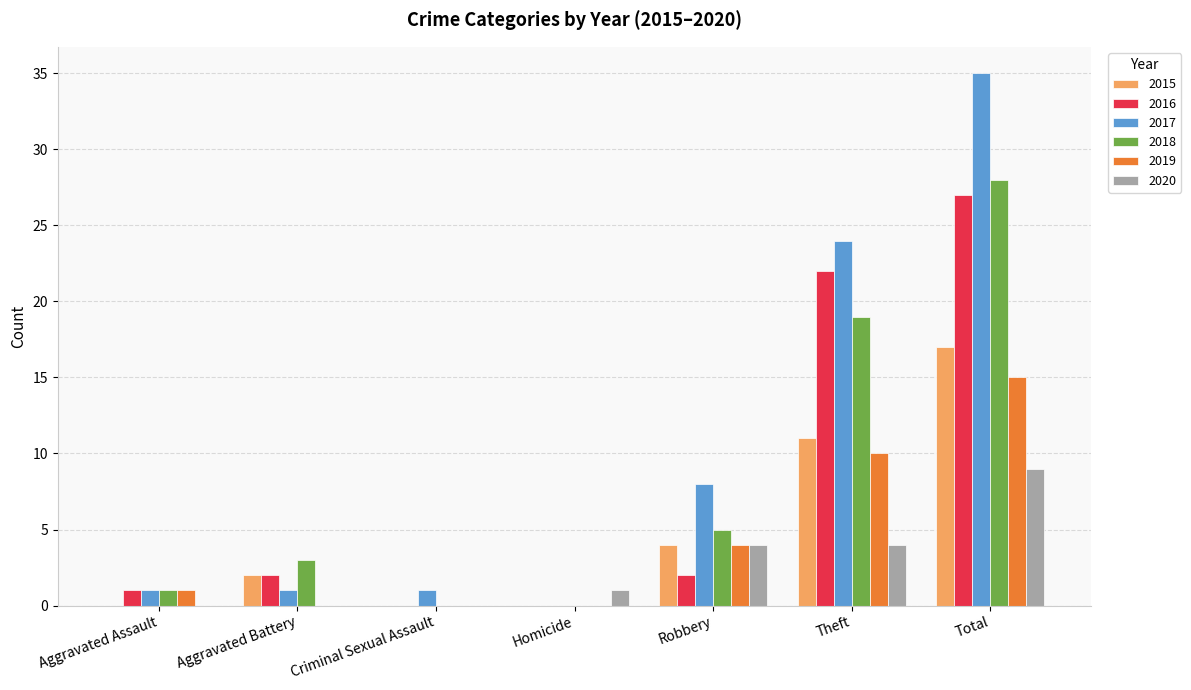

The value of 2017 at Total is 24. True or false?

False